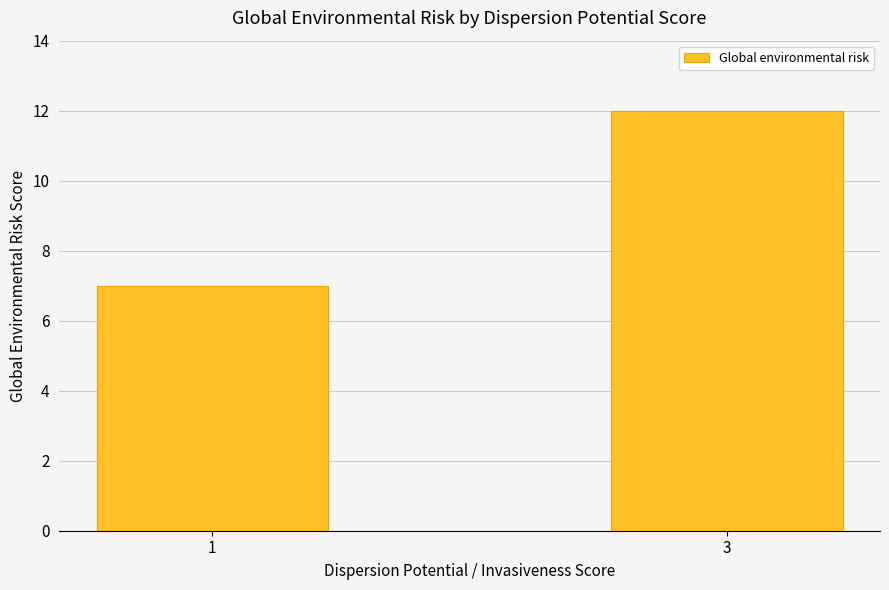

What is the value of the 2nd bar from the left?

12